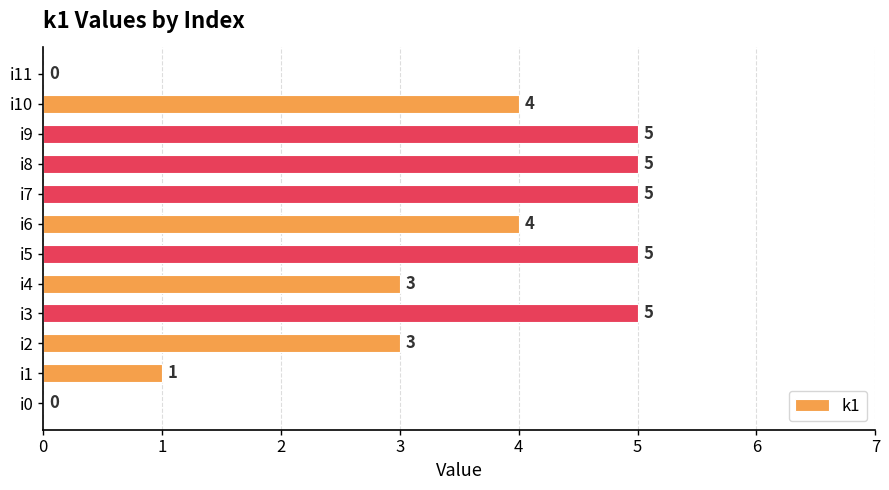

Which has a higher value, i5 or i0?

i5